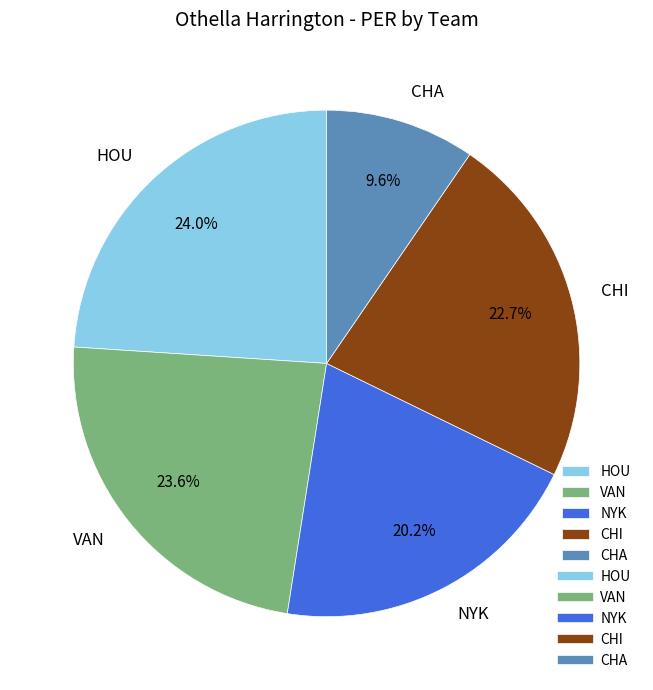

Which has a higher value, NYK or VAN?

VAN